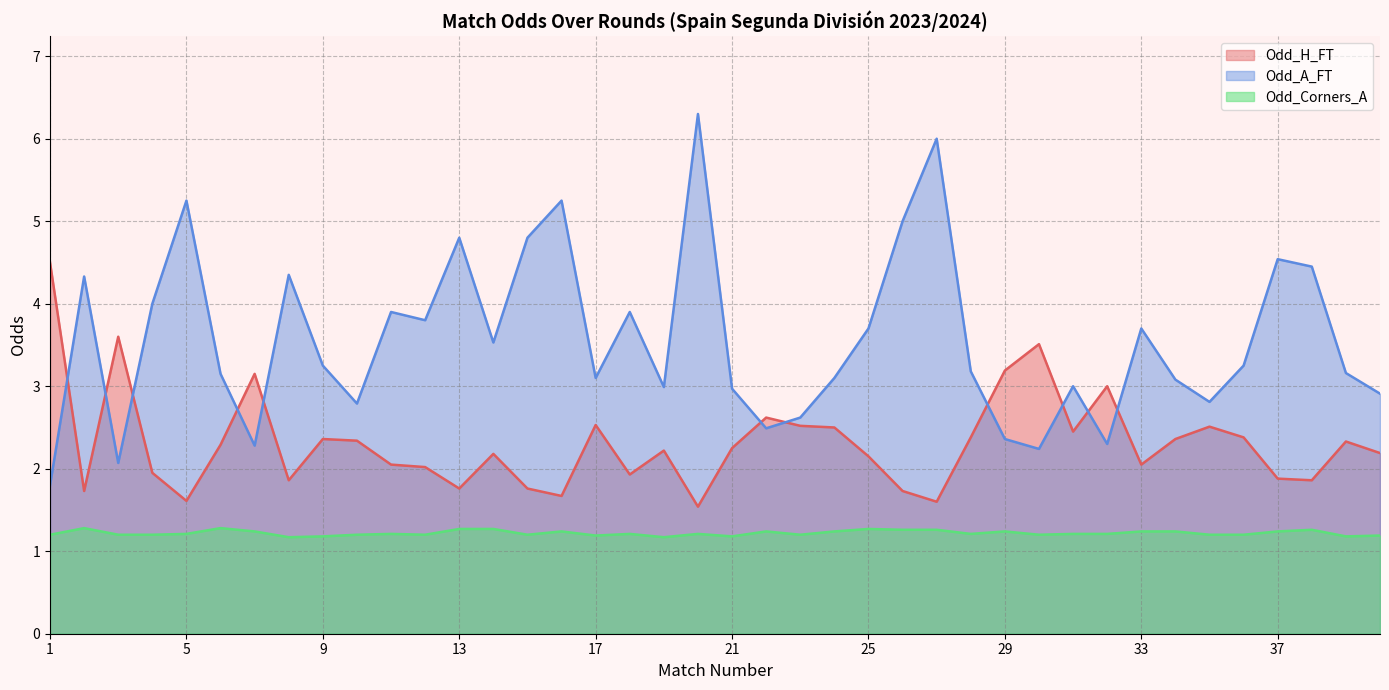

What is the difference between the highest and lowest values at 3?

1.5